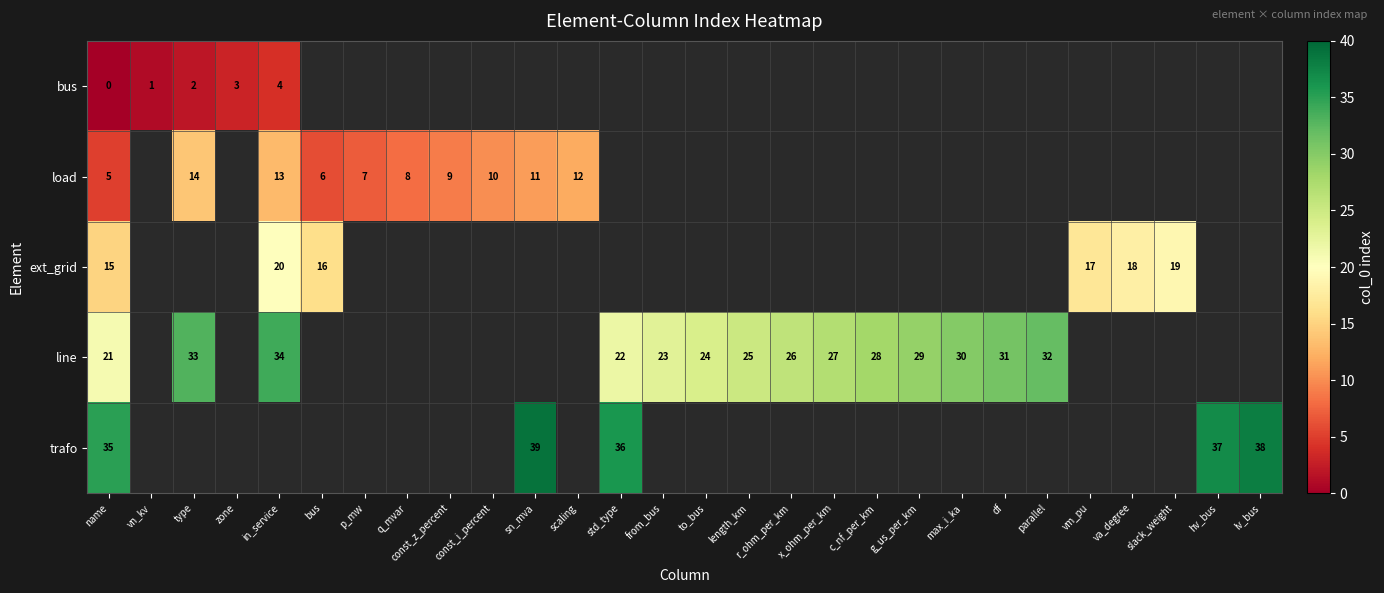

The line series shows 43 at length_km. True or false?

False